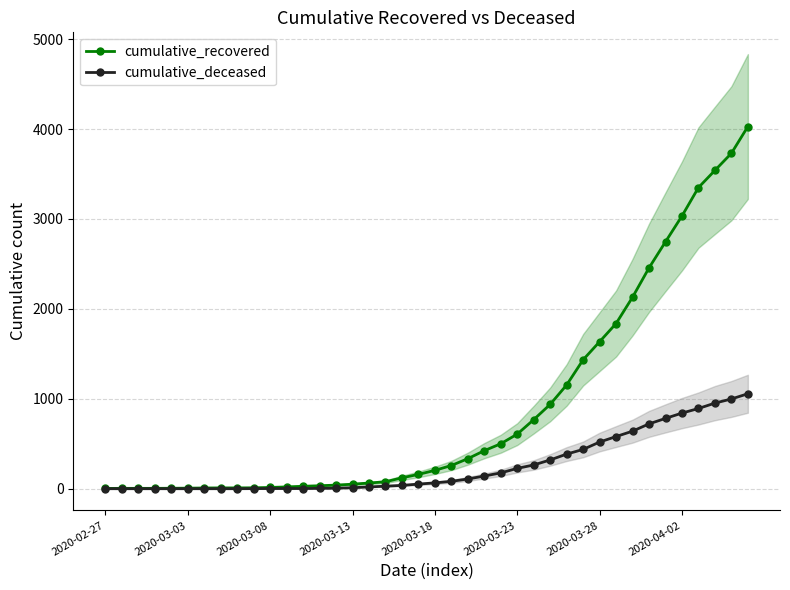

Is the value of cumulative_recovered at 33 greater than the value of cumulative_deceased at 22?

Yes